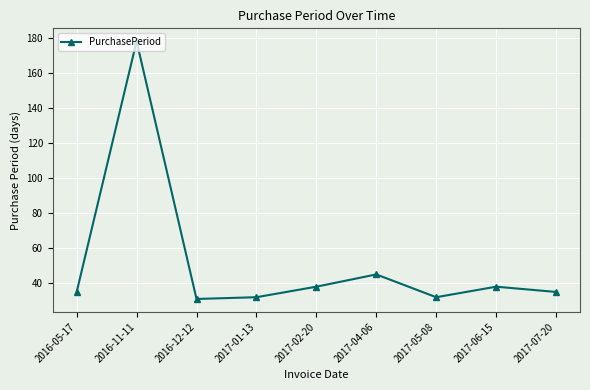

What is the average value?

52